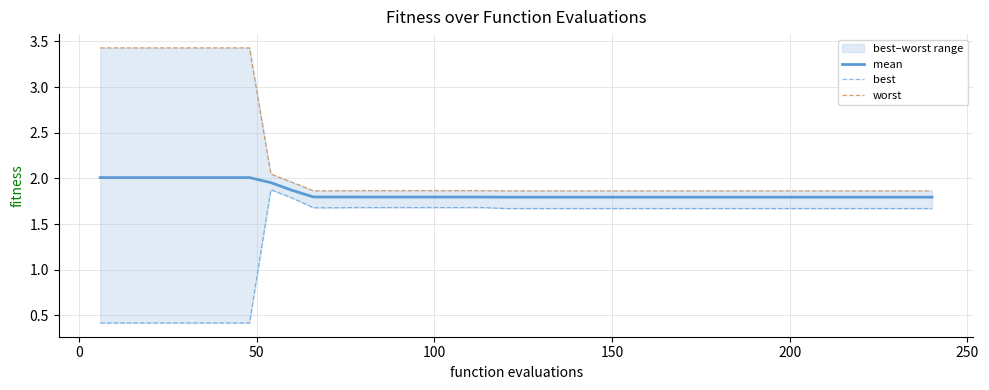

What is the greatest value displayed?

3.4